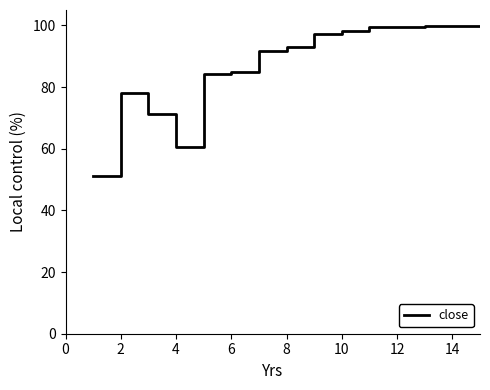

What is the greatest value displayed?

99.9